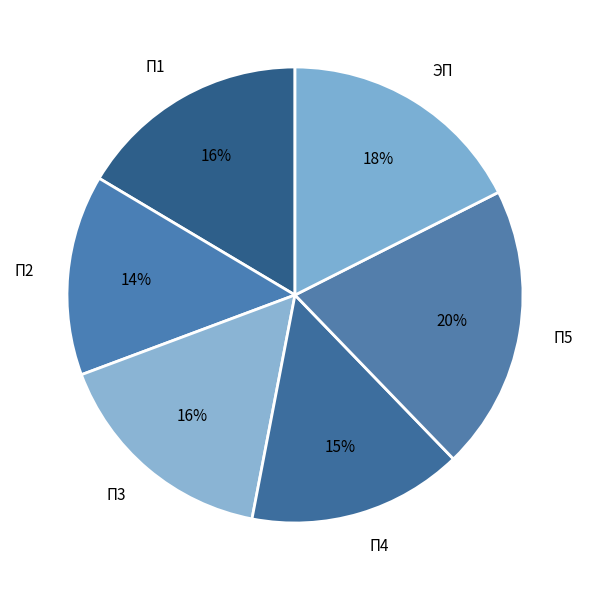

What is the largest slice in the pie chart?

П5